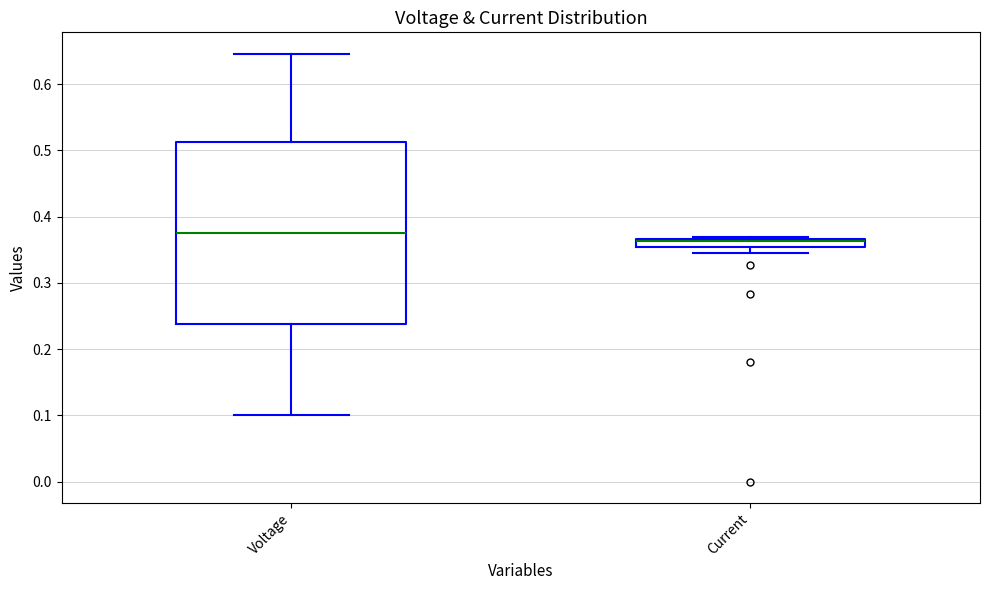

Comparing the boxes themselves (not the whiskers), which one is the tallest?

Voltage